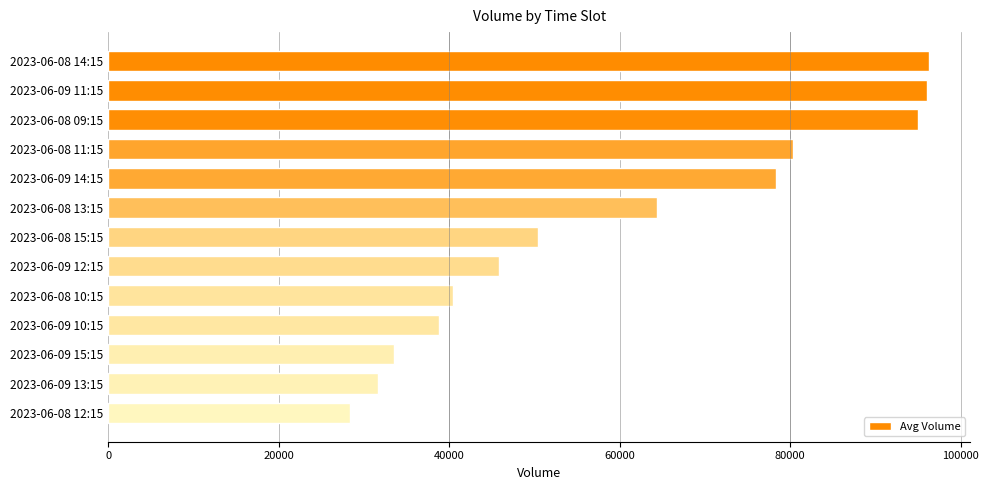

How many values are below 50440?

6